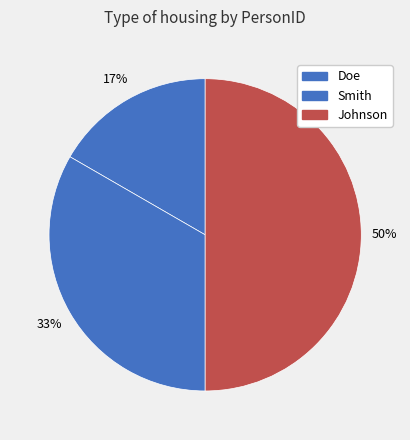

Is it true that Johnson is 43% of the pie?

False